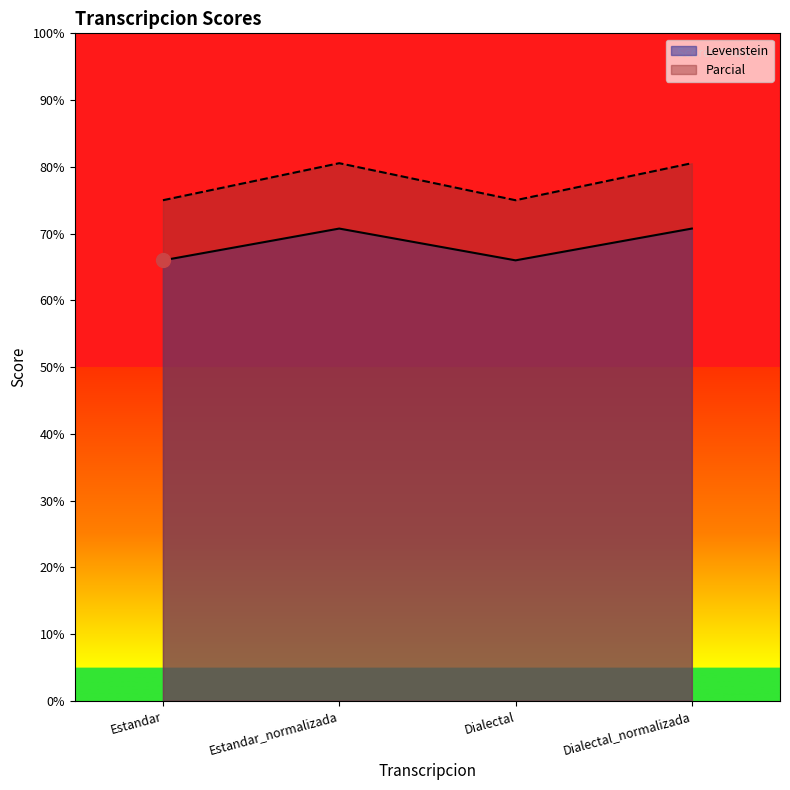

What is the label of the 3rd point from the left?

Dialectal